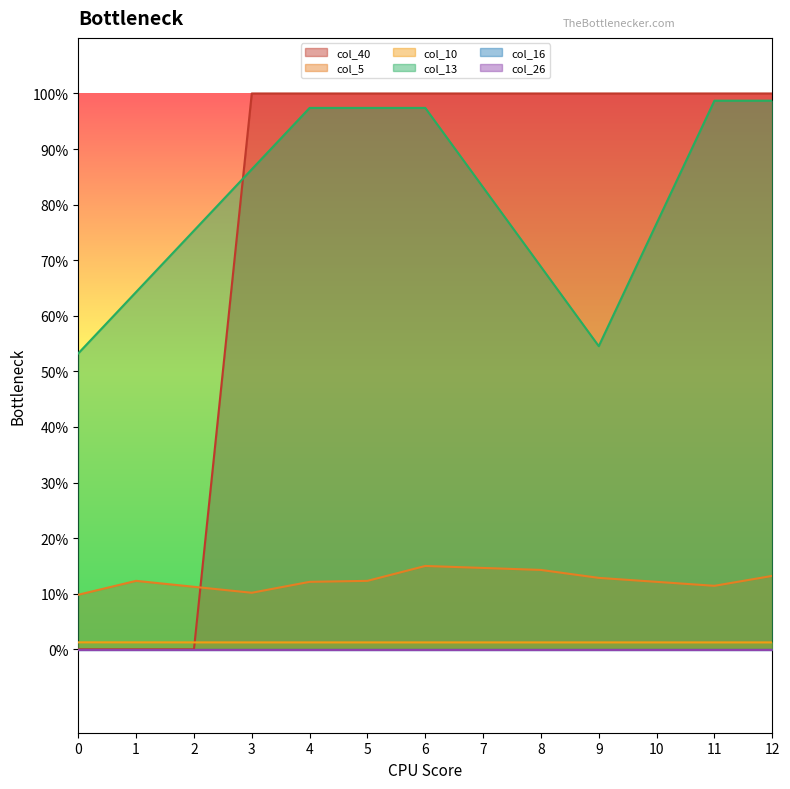

What is the difference between the second highest and second lowest values in the col_13 series?

0.4